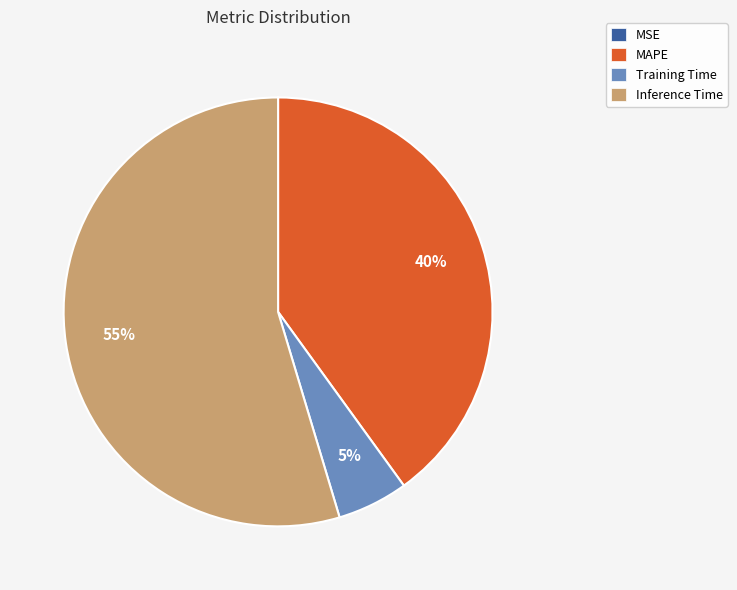

Which category accounts for the majority?

Inference Time